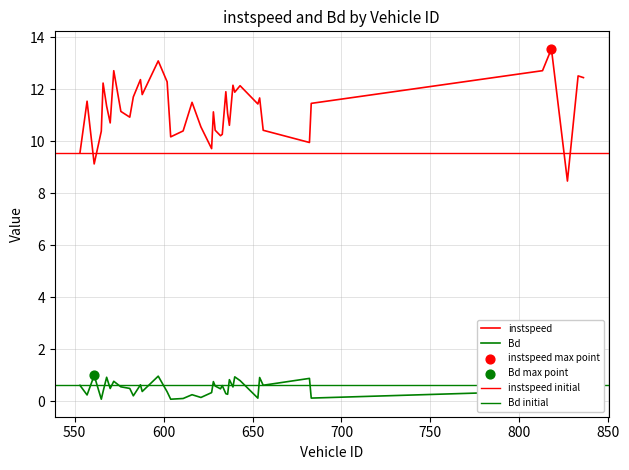

Which series reaches the minimum Y coordinate?

Bd